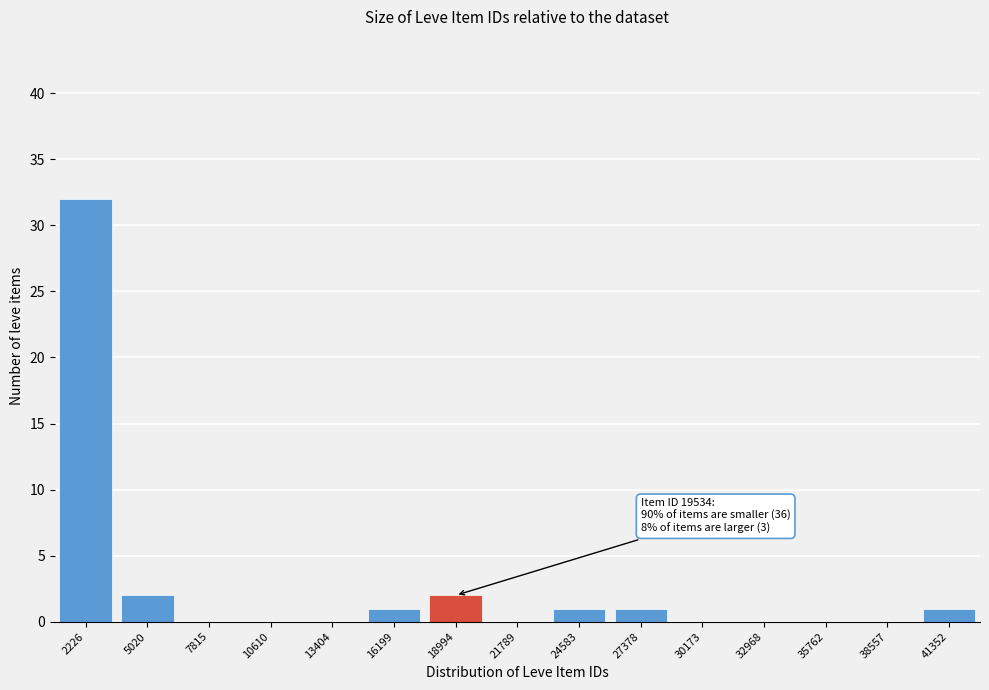

Reading left to right, what are all the values shown in this chart?

2226=32	5020=2	7815=0	10610=0	13404=0	16199=1	18994=2	21789=0	24583=1	27378=1	30173=0	32968=0	35762=0	38557=0	41352=1